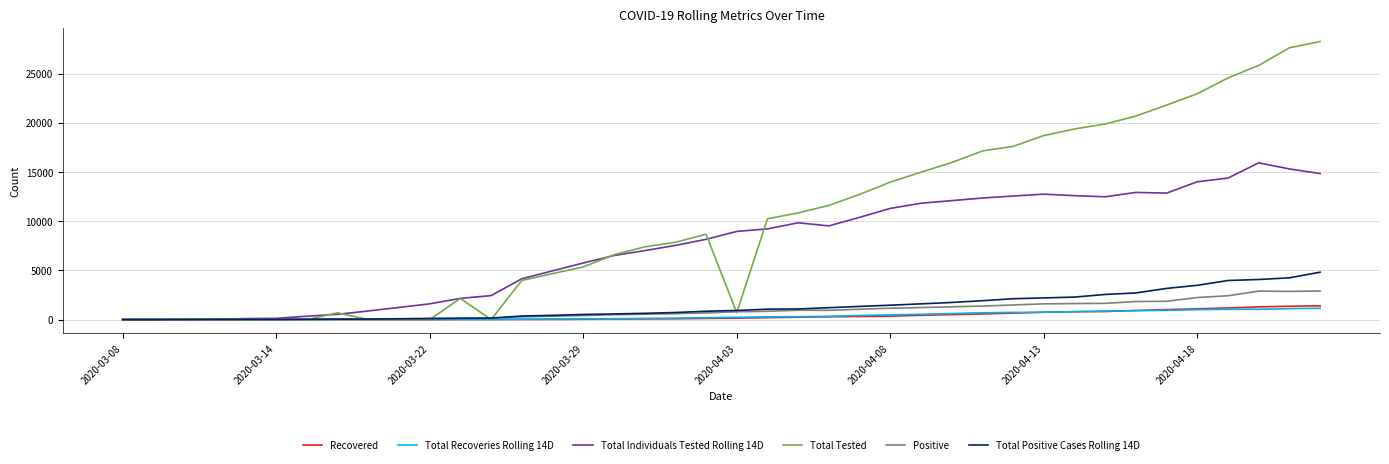

How many values in the Total Individuals Tested Rolling 14D series are below 8959?

20